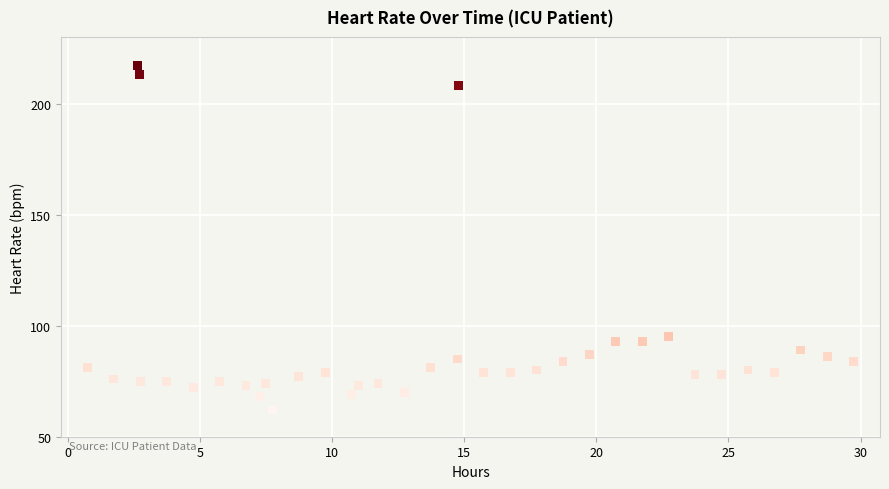

What is the range of Y values (max minus min)?

155